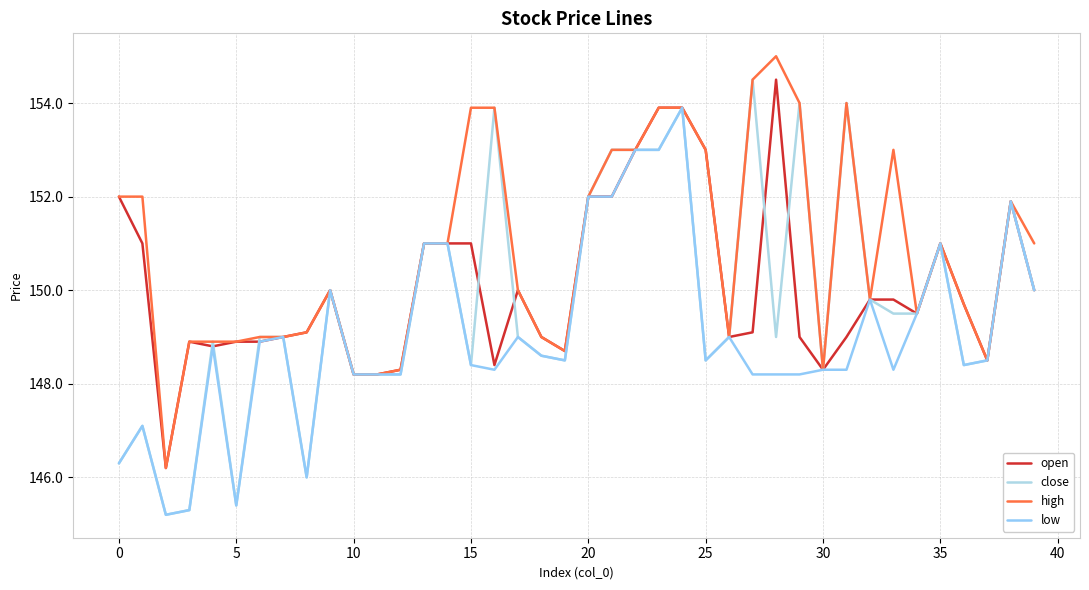

How many lines are shown in the chart?

4